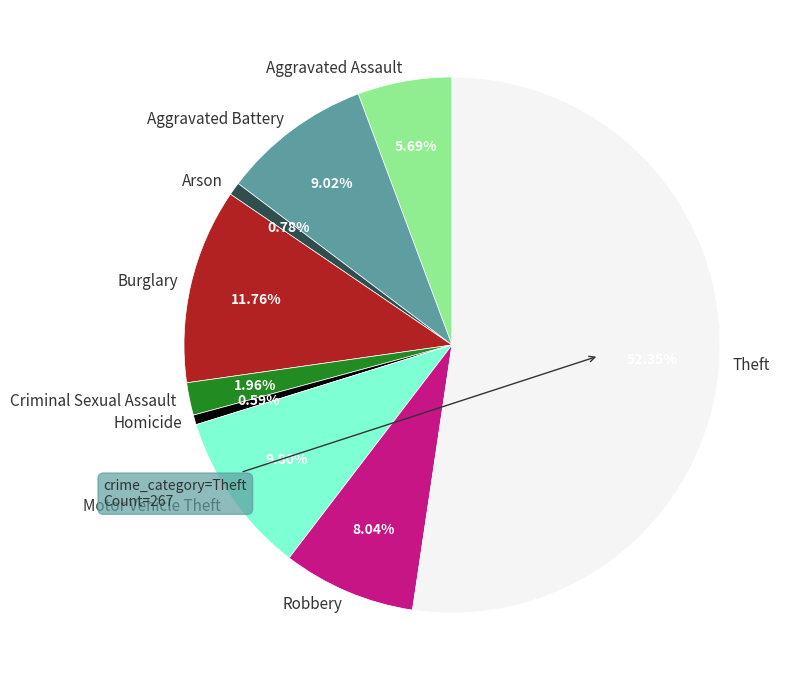

To the nearest percent, what portion does Burglary represent?

12%